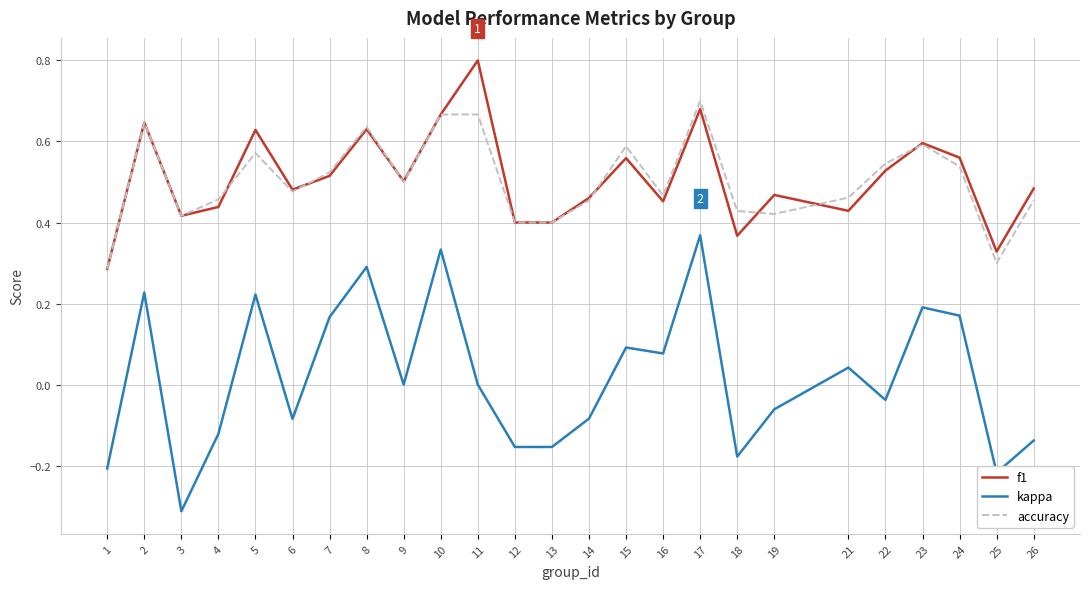

What are all the series names shown in the legend?

f1, kappa, accuracy